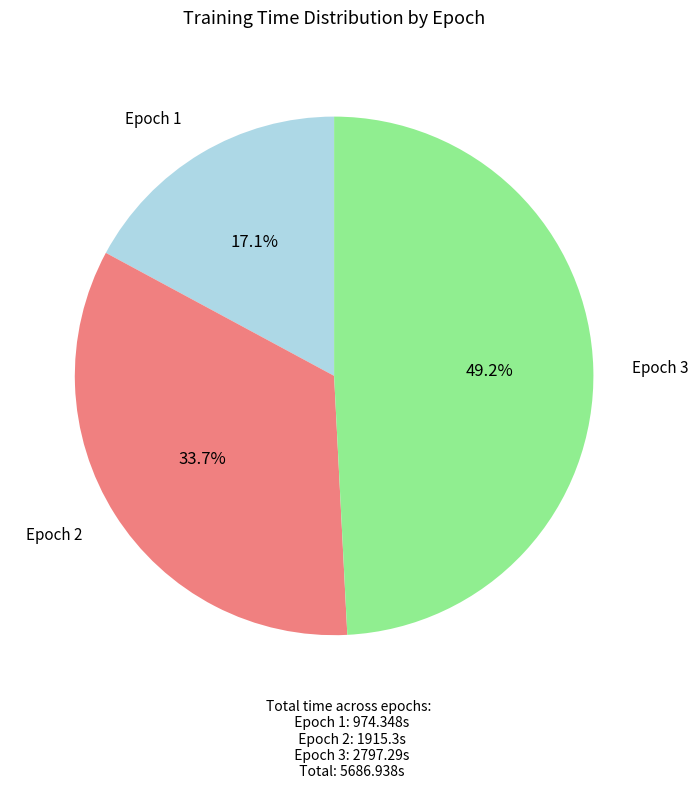

What is the ratio of the value at Epoch 1 to the value at Epoch 3?

0.3